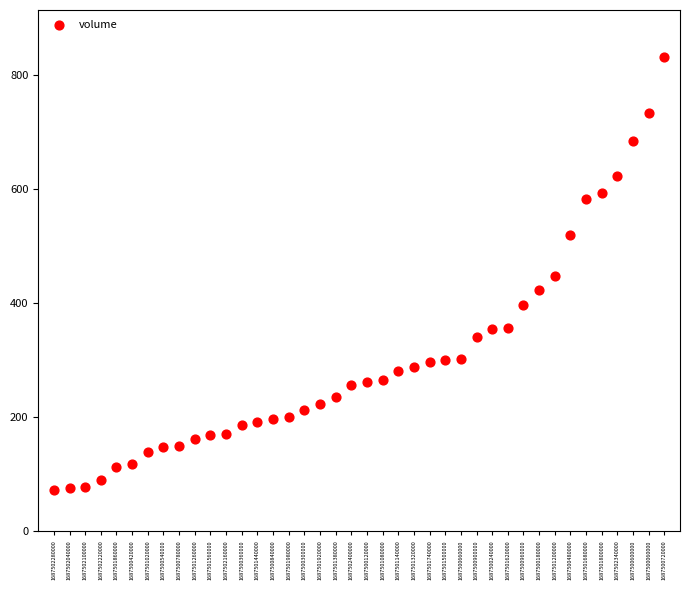

What is the range of Y values (max minus min)?

758.1